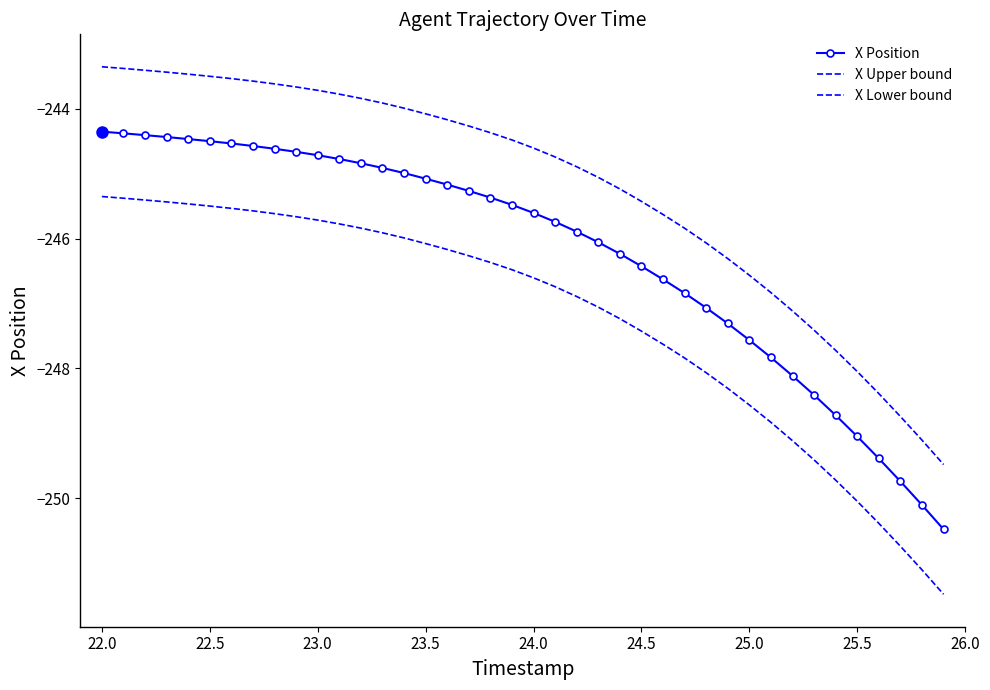

What are all the series names shown in the legend?

X Position, X Upper bound, X Lower bound